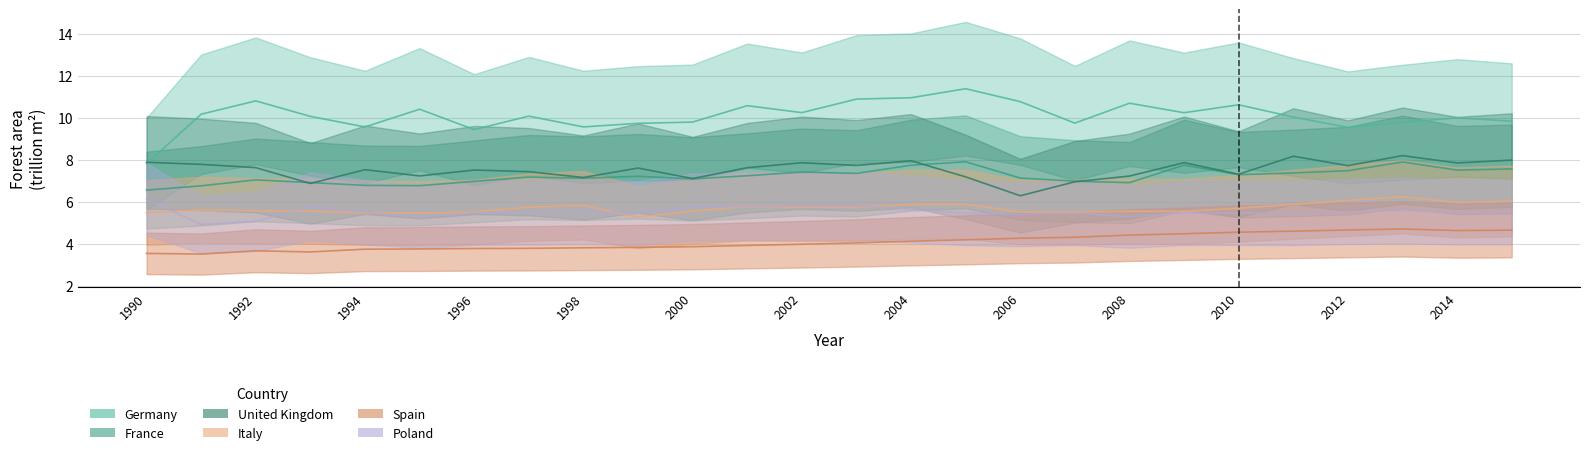

What is the difference between the maximum and second lowest values in the Germany series?

1.9